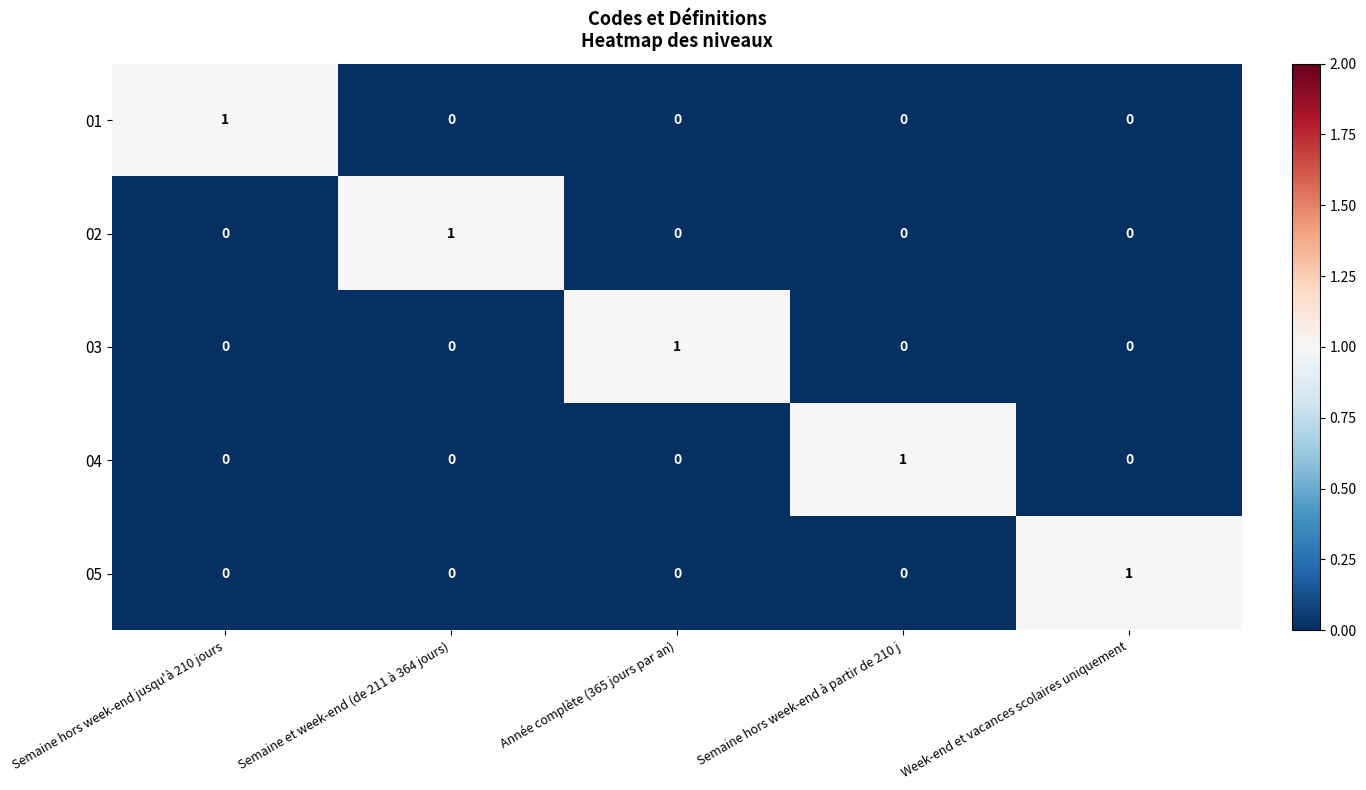

The 01 series shows 0 at Semaine hors week-end à partir de 210 j. True or false?

True